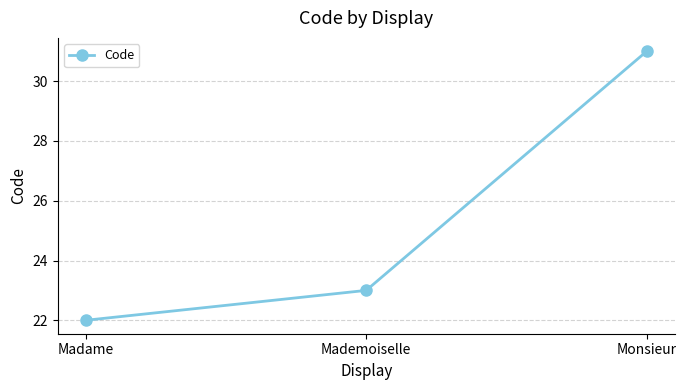

Is this an area chart (filled region under the line)?

No